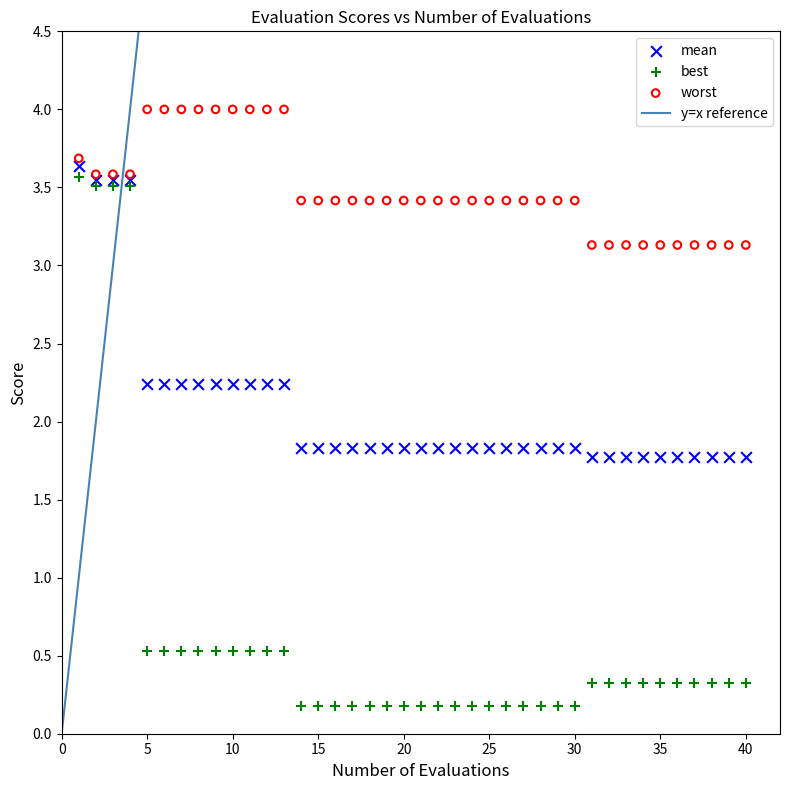

What is the X range (max minus min) for the scatter plot?

39.0